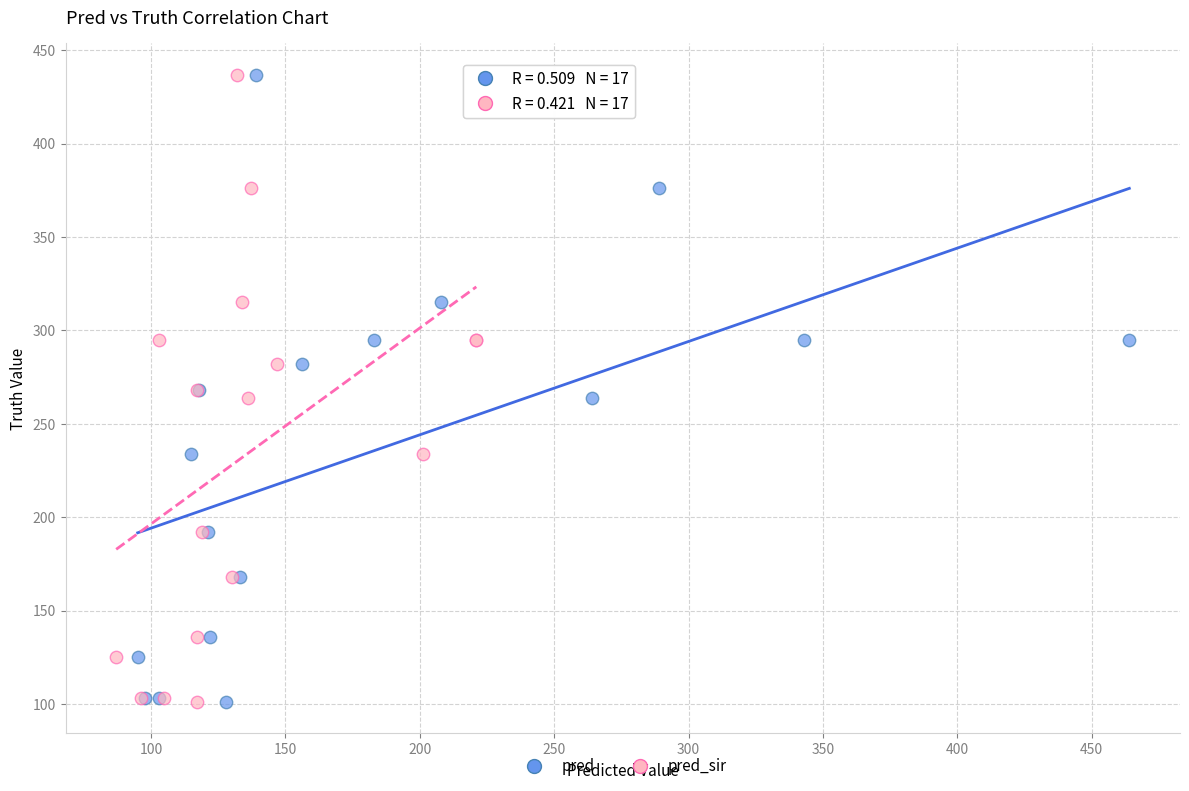

What are all the series names shown in the legend?

pred, pred_sir